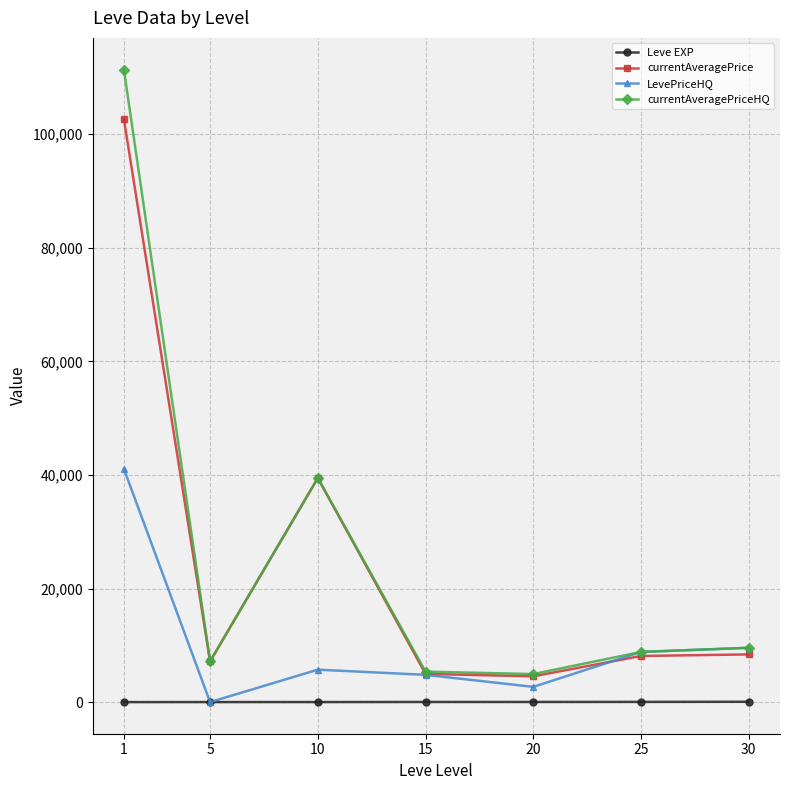

After their last crossing, which series has the higher values: currentAveragePrice or LevePriceHQ?

LevePriceHQ